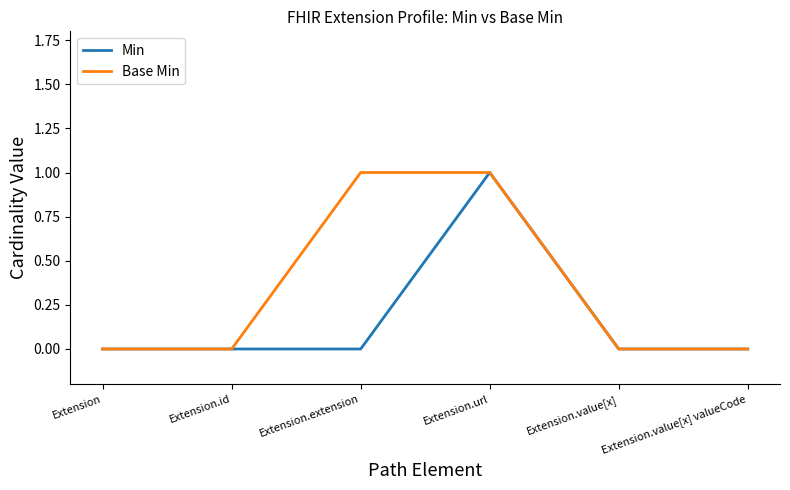

Rank the series by their average value, from lowest to highest.

Min, Base Min